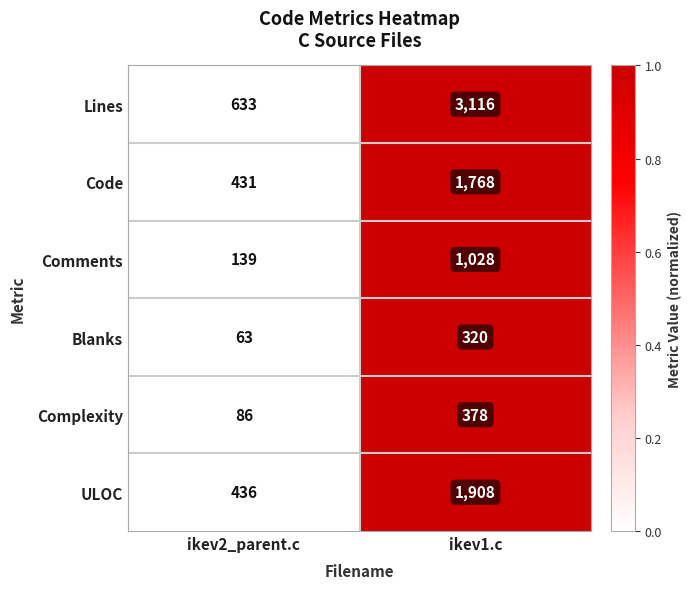

Read the Code value at ikev1.c.

1768